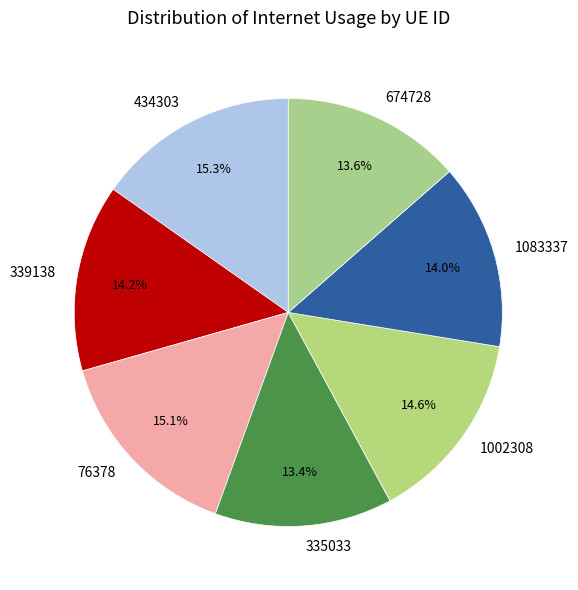

Does 434303 account for over 50% of the chart?

No